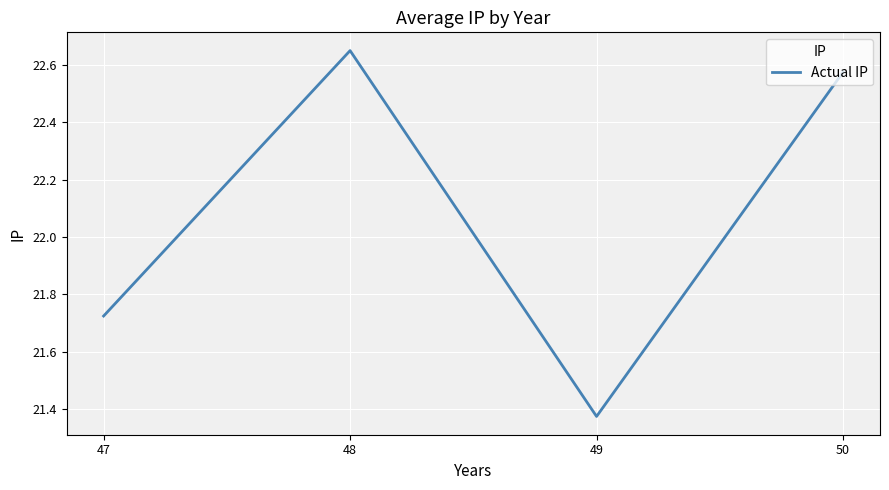

Rank the categories by value from highest to lowest.

48, 50, 47, 49